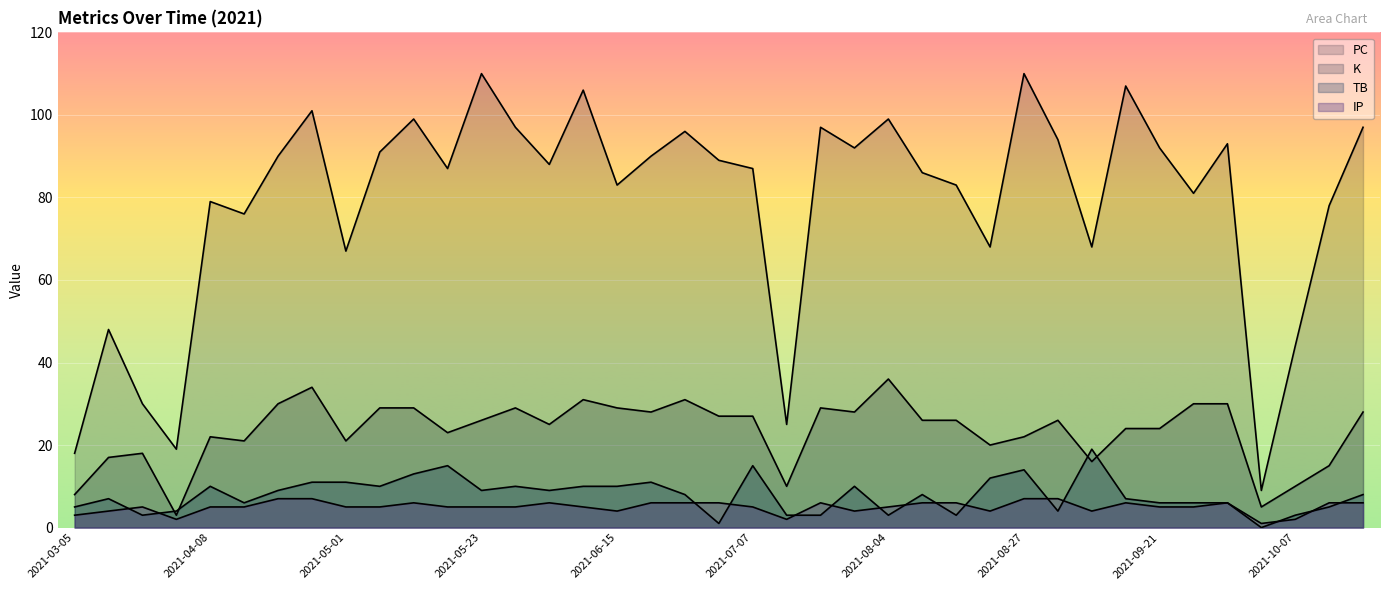

What is the highest value of the K series?

36